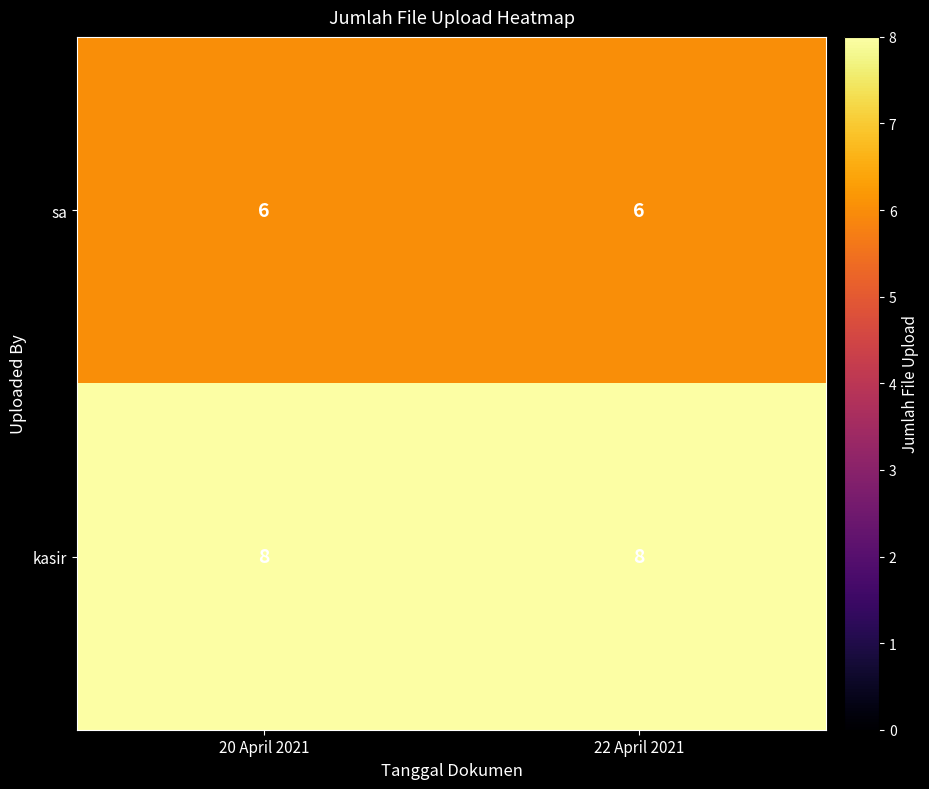

What is the sum of the kasir values at 20 April 2021 and 22 April 2021?

16